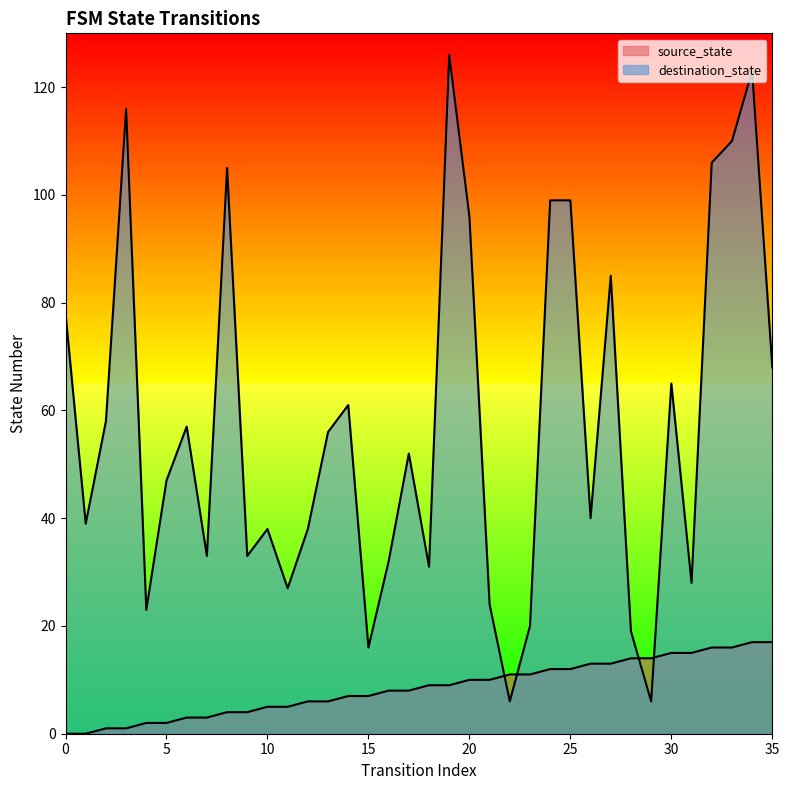

Rank the categories by destination_state value from lowest to highest.

22, 29, 15, 28, 23, 4, 21, 11, 31, 18, 16, 7, 9, 10, 12, 1, 26, 5, 17, 13, 6, 2, 14, 30, 35, 0, 27, 20, 24, 25, 8, 32, 33, 3, 34, 19